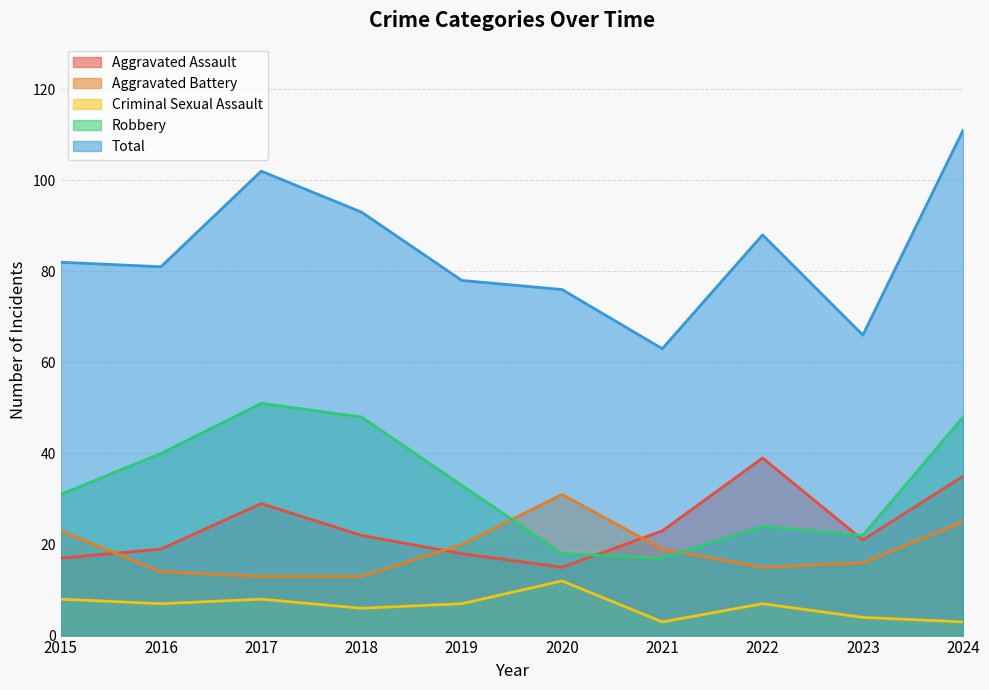

How many lines are shown in the chart?

5